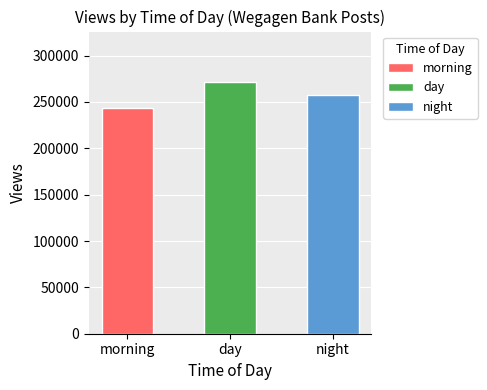

What is the minimum value shown in the chart?

243000